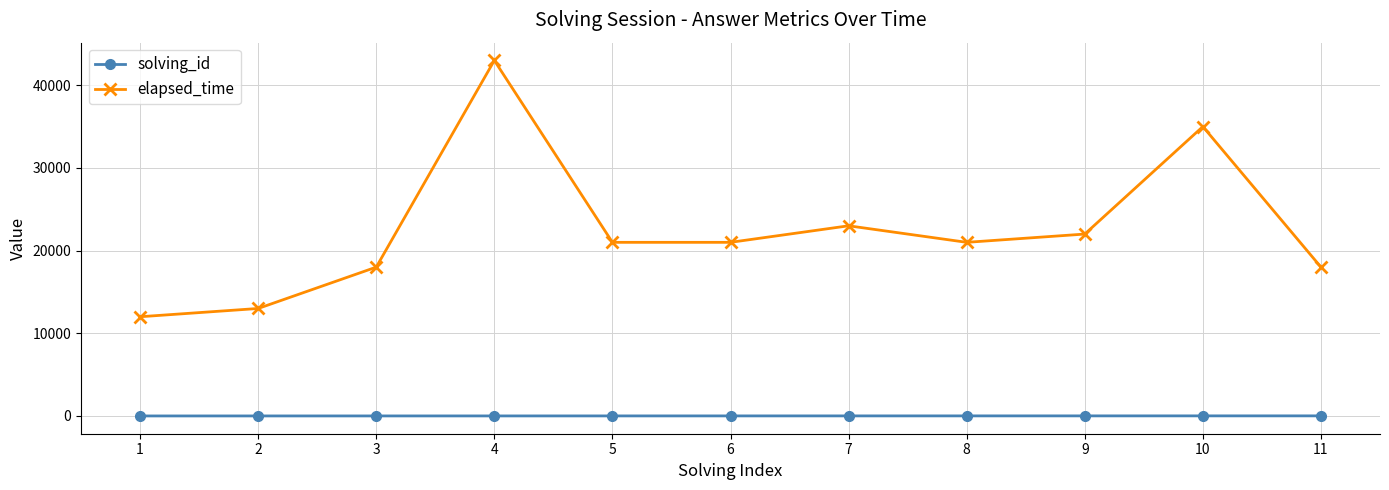

What is the greatest value displayed?

43000